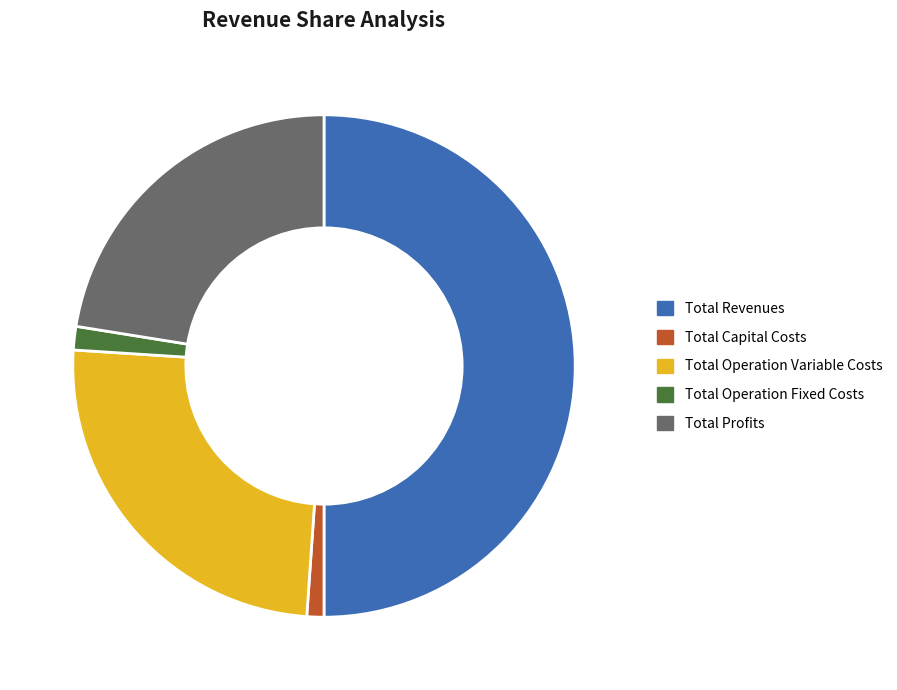

How many segments does this pie chart have?

5